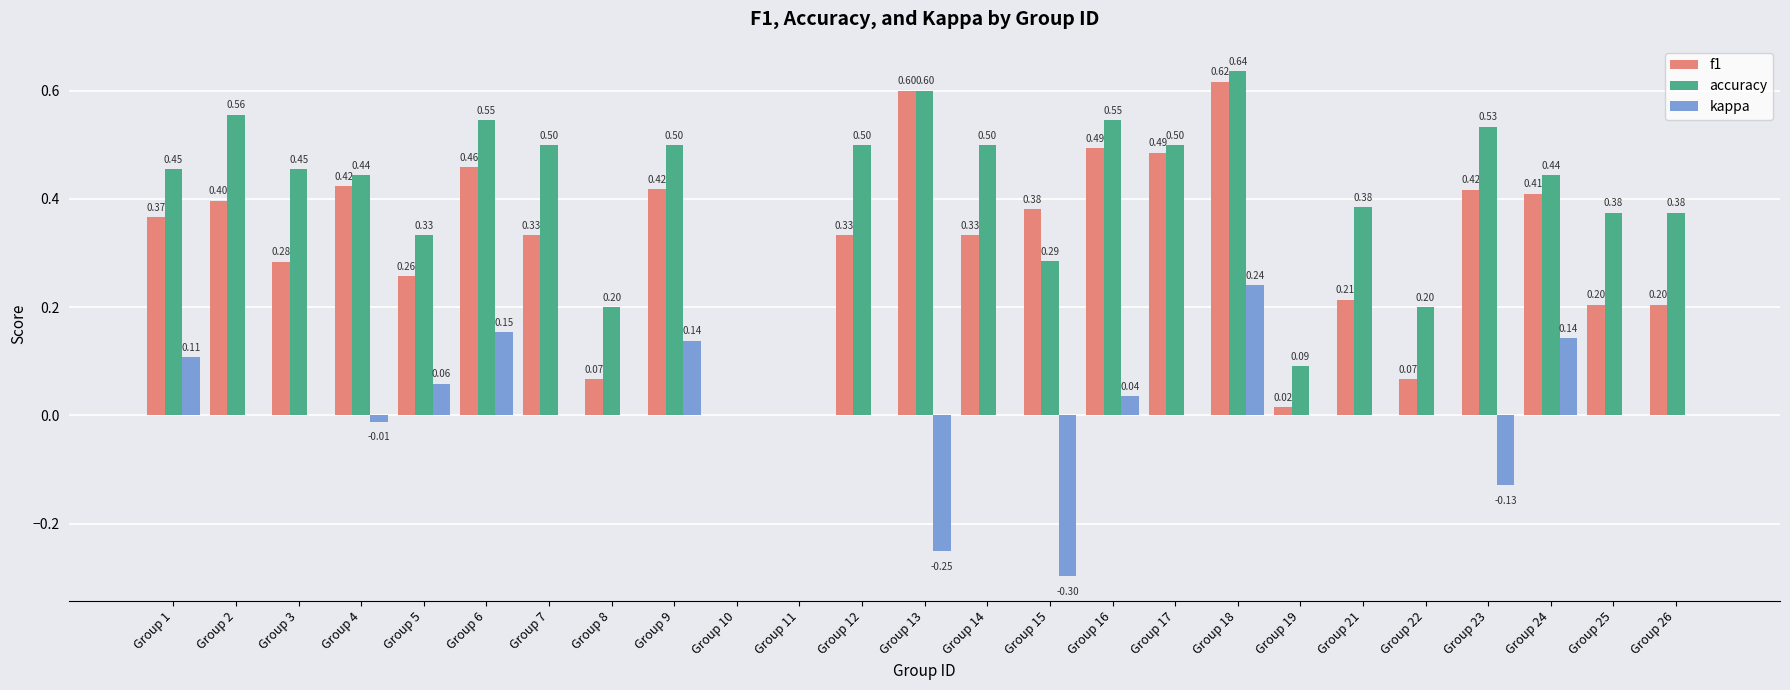

What is the sum of all f1 values?

7.8